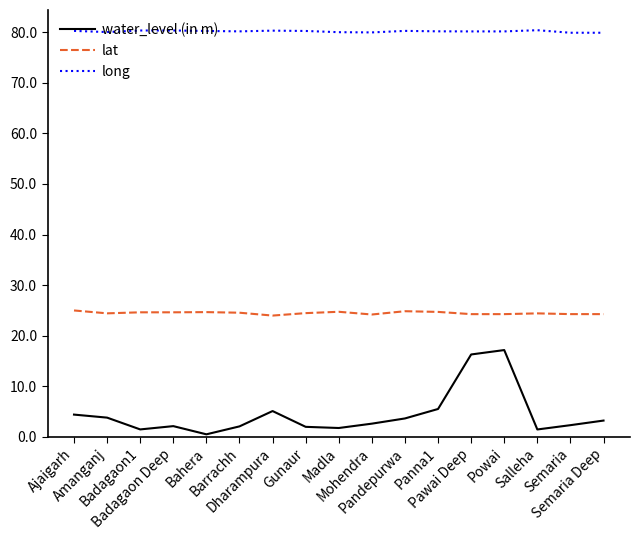

What is the difference between the maximum and minimum values in the lat series?

1.0